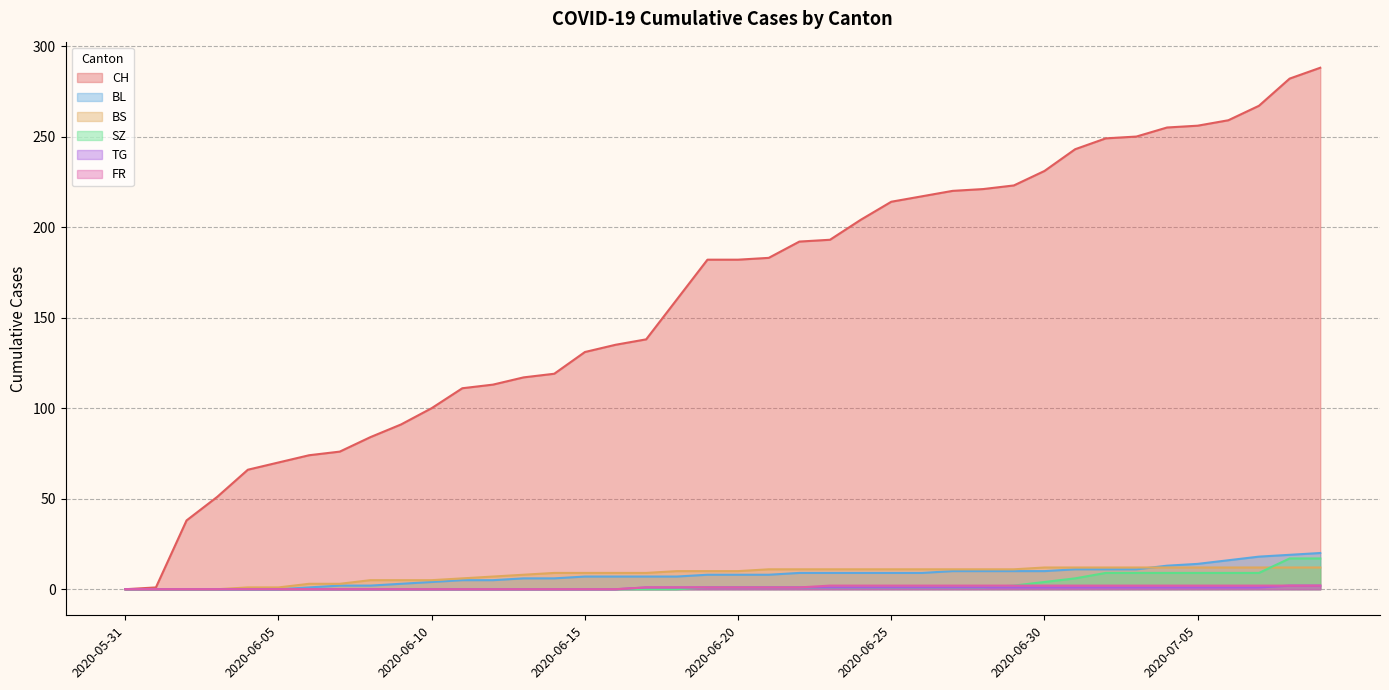

The SZ series shows 10 at 2020-06-06. True or false?

False